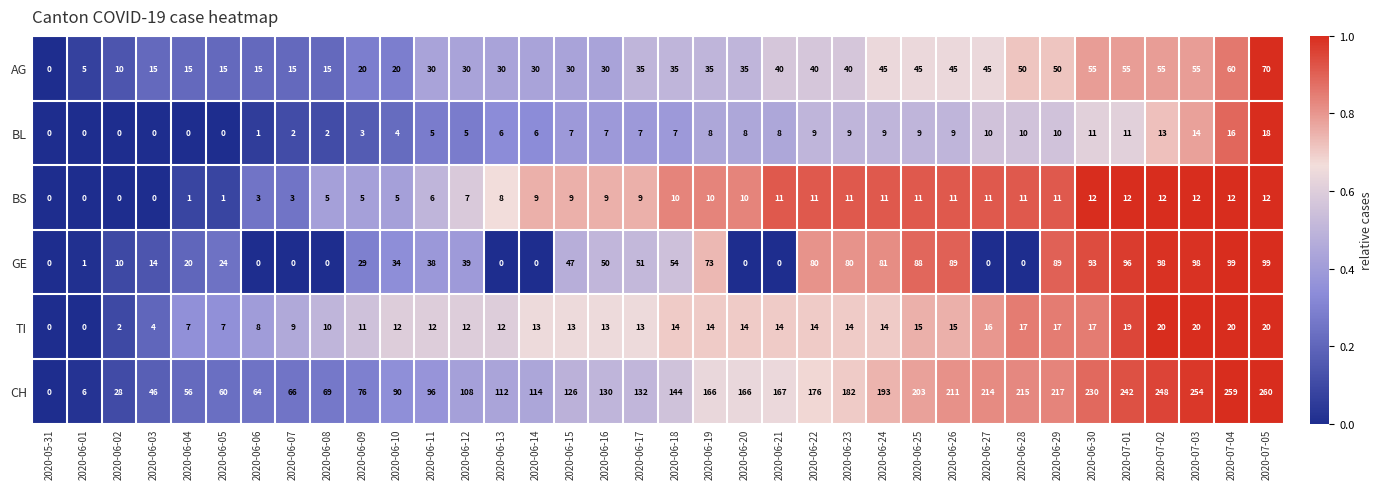

What is the highest value of the BL series?

18